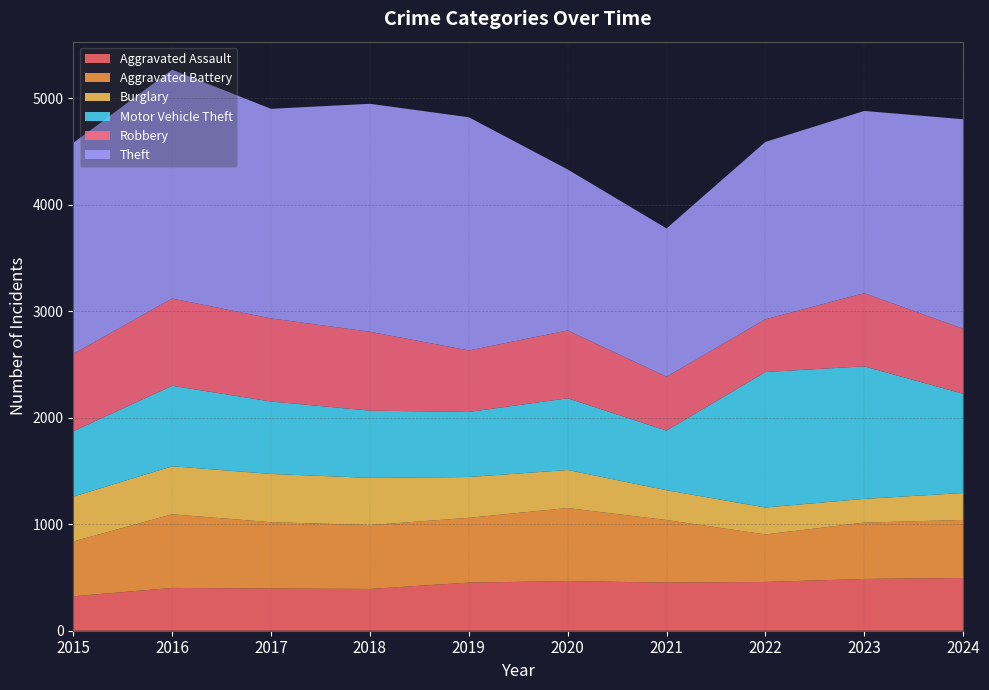

Reading left to right, transcribe all the data shown in this chart.

Aggravated Assault: 323	402	396	392	452	466	452	458	486	495
Aggravated Battery: 515	691	623	600	608	686	587	446	529	545
Burglary: 421	451	453	443	383	357	280	253	223	253
Motor Vehicle Theft: 614	756	680	631	611	673	560	1272	1244	932
Robbery: 726	819	780	741	577	637	506	495	687	610
Theft: 1981	2148	1968	2140	2190	1512	1392	1665	1711	1967